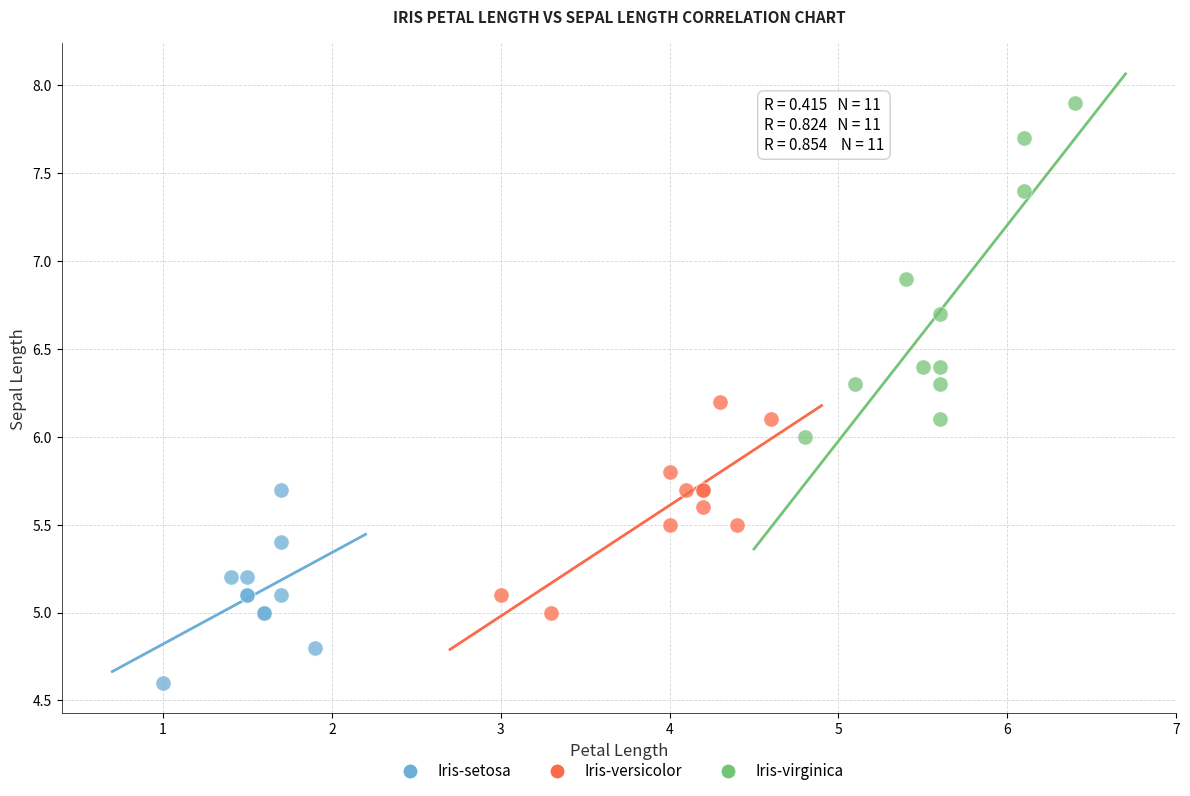

What are all the series names shown in the legend?

Iris-setosa, Iris-versicolor, Iris-virginica